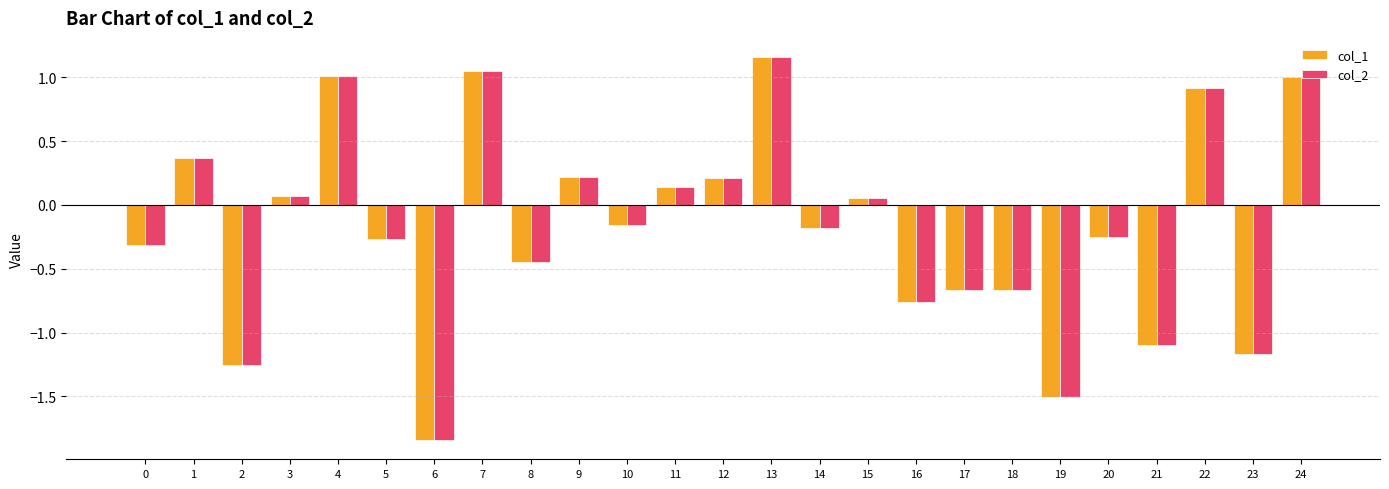

Which label corresponds to the smallest value in the chart?

6